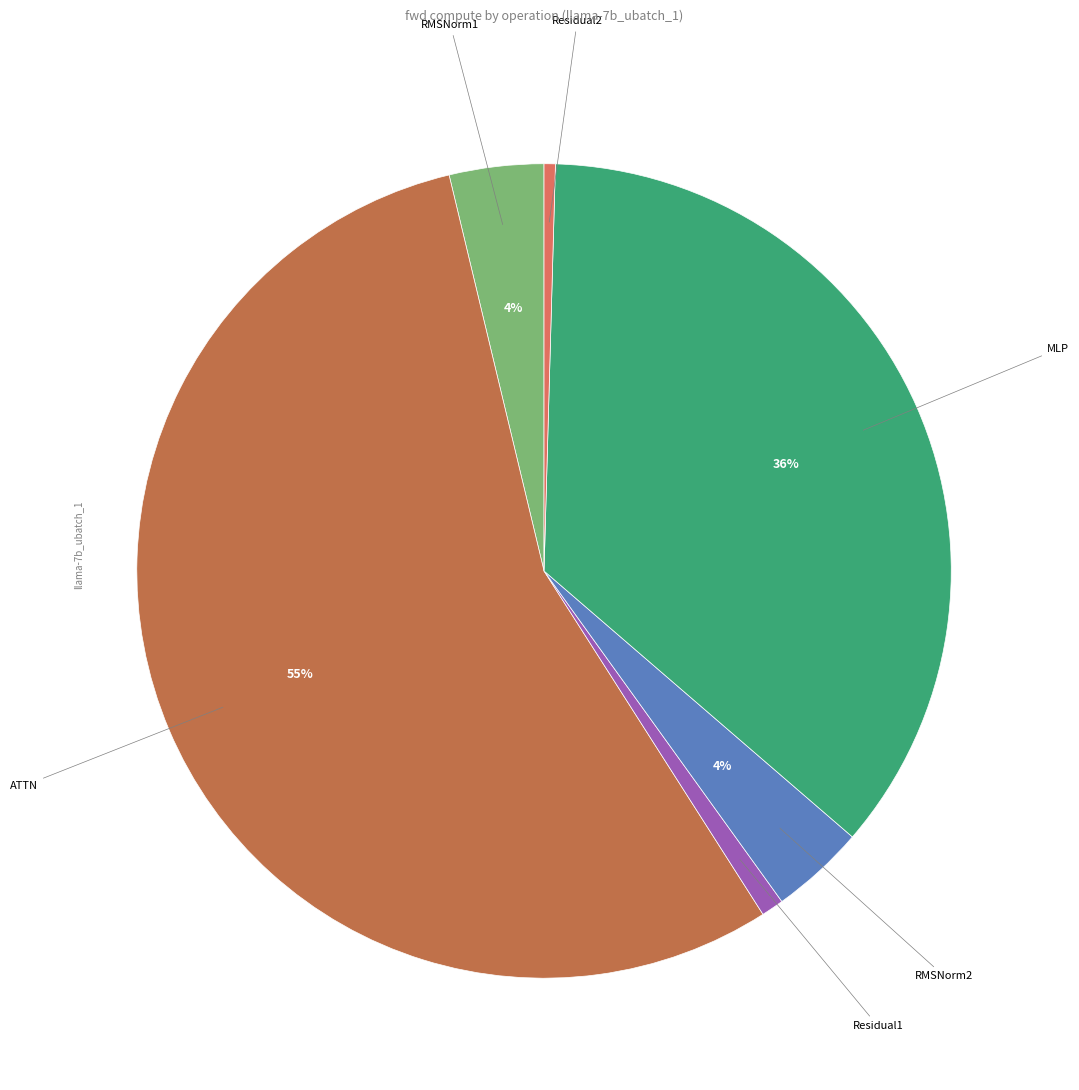

Count the number of slices in the pie.

6